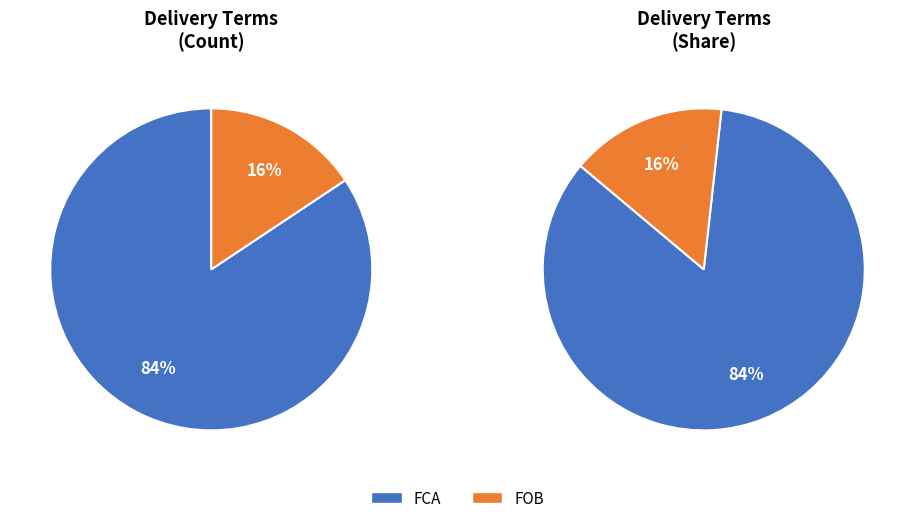

What percentage is the FCA slice, to the nearest percent?

84%